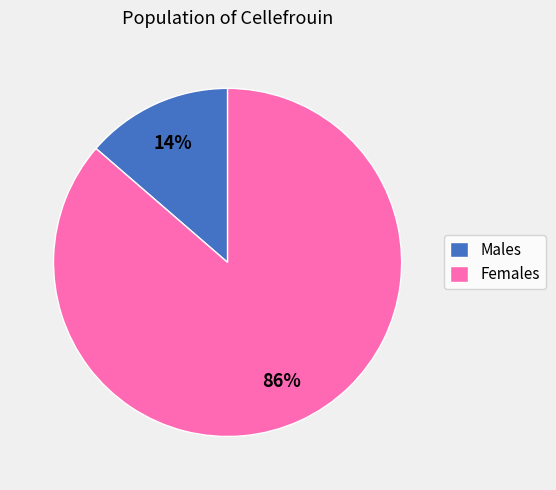

To the nearest percent, what percentage of the pie is Females?

86%